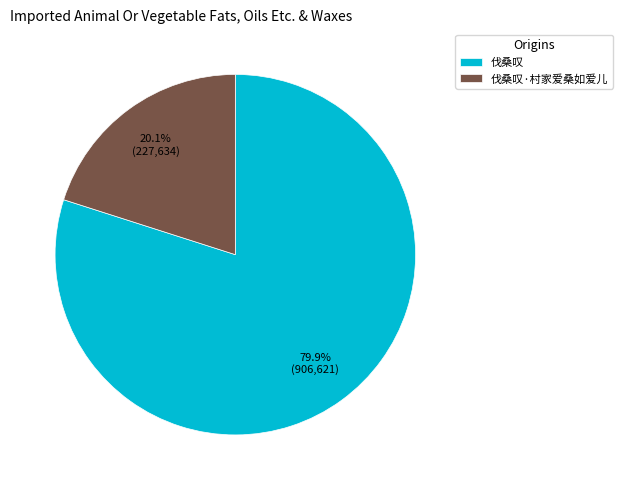

To the nearest percent, what is the difference between the largest and smallest slice percentages?

60%